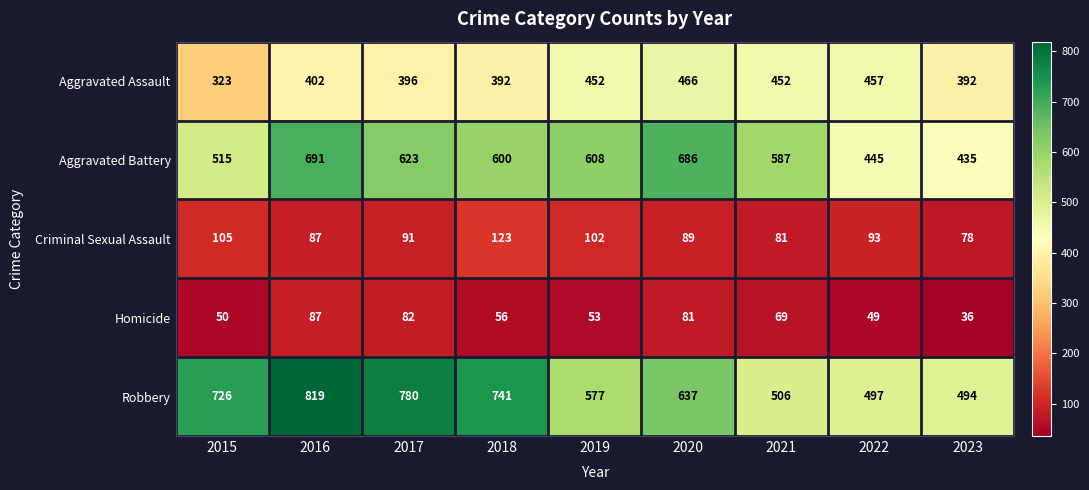

What is the sum of all Homicide values?

563